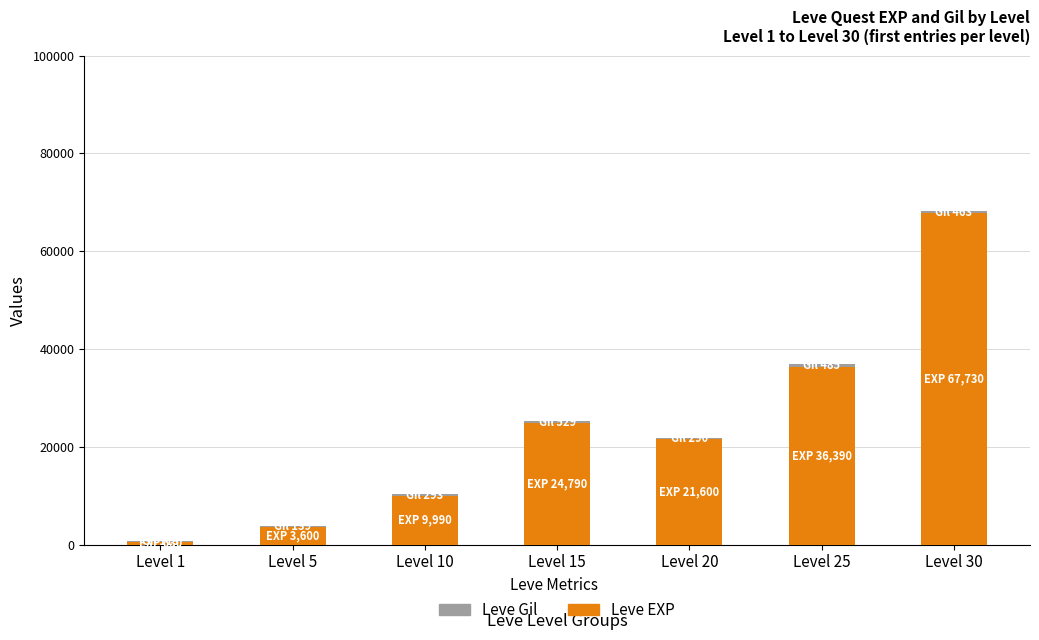

Where is Leve EXP nearest to the value 34180?

Level 25